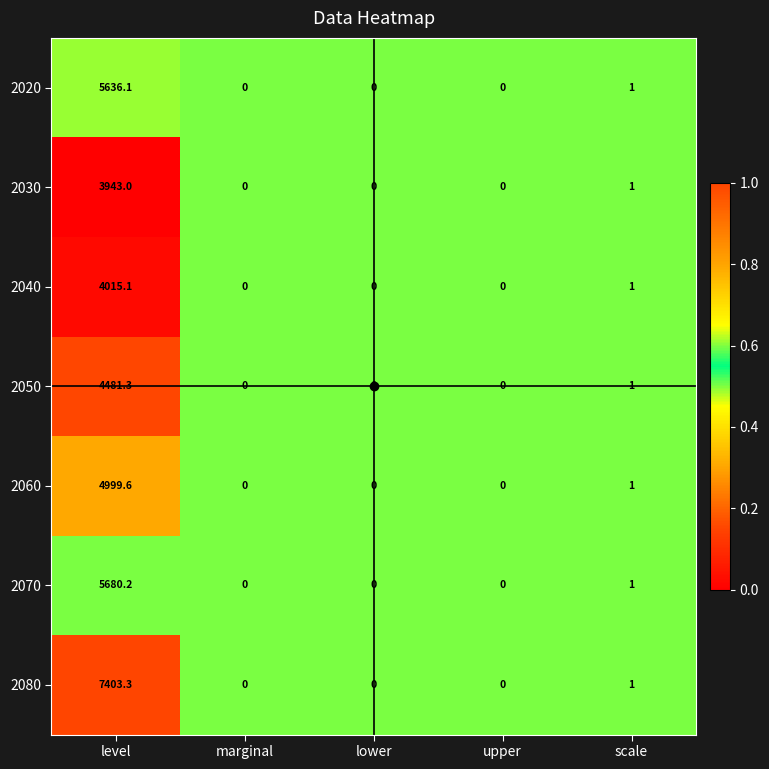

What is the difference between the maximum and minimum values in the 2080 series?

7403.3